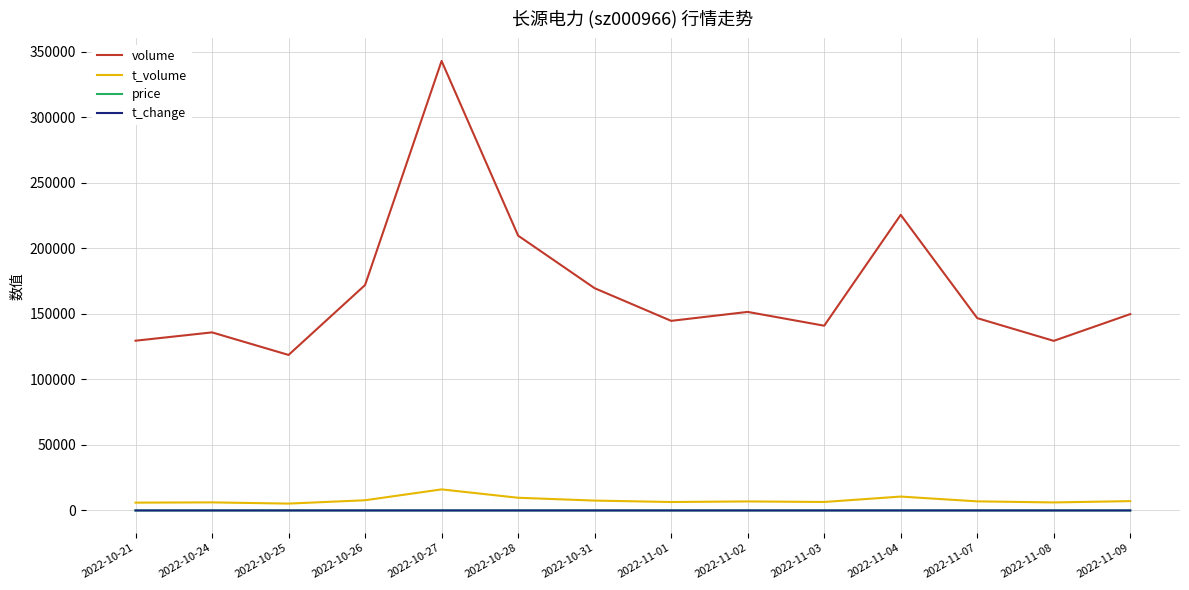

What is the highest value of the t_volume series?

16069.0